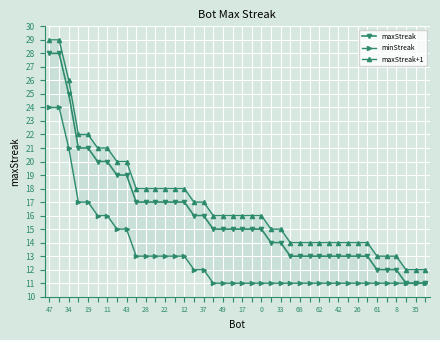

Which series has the largest total across all categories?

maxStreak+1